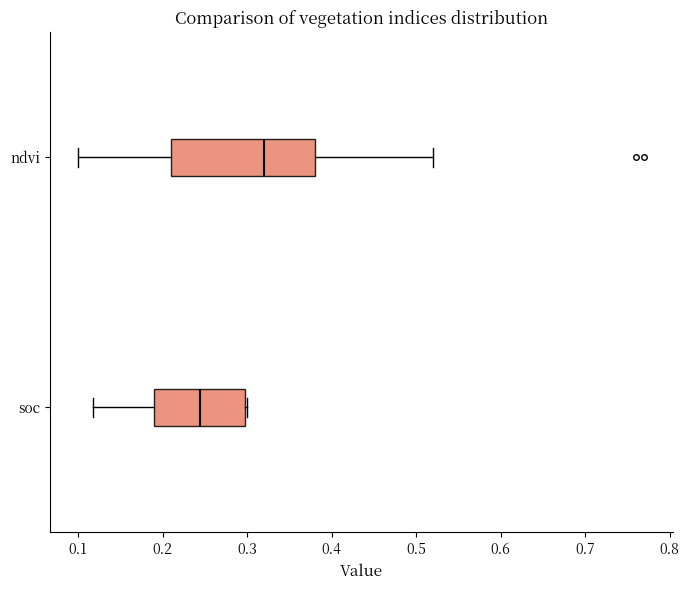

Where is the right edge of the box for ndvi on the x-axis? The values are not printed on the chart, so give them approximately, as read against the axis.

0.38